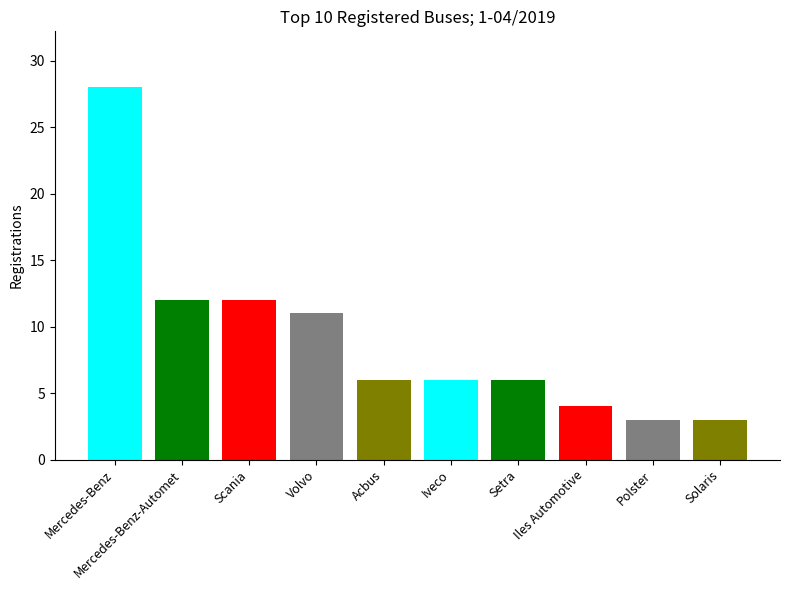

Reading left to right, transcribe all the data shown in this chart.

Mercedes-Benz=28	Mercedes-Benz-Automet=12	Scania=12	Volvo=11	Acbus=6	Iveco=6	Setra=6	Iles Automotive=4	Polster=3	Solaris=3